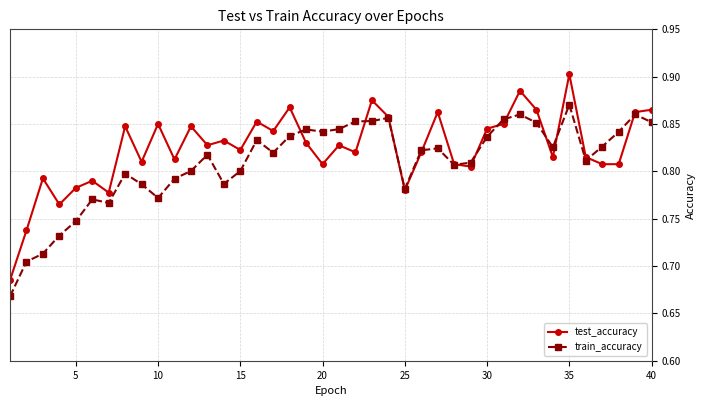

Which series has the largest total across all categories?

test_accuracy